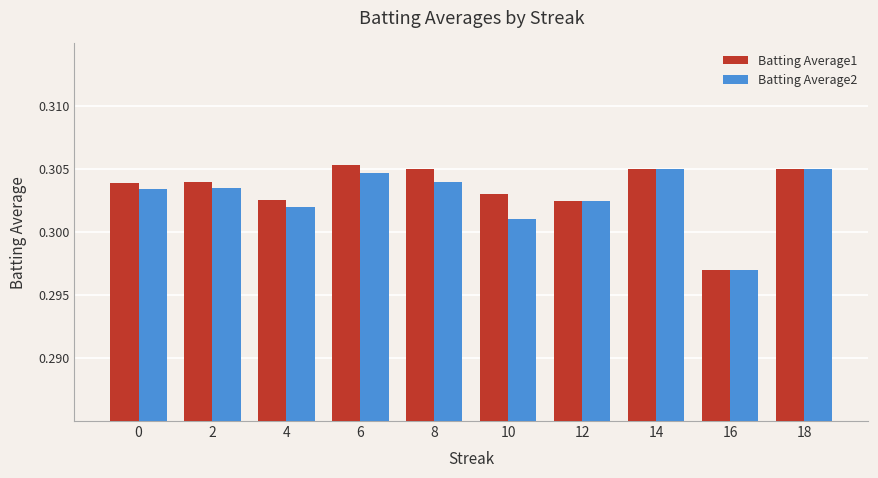

The Batting Average1 series shows 0.5 at 6. True or false?

False